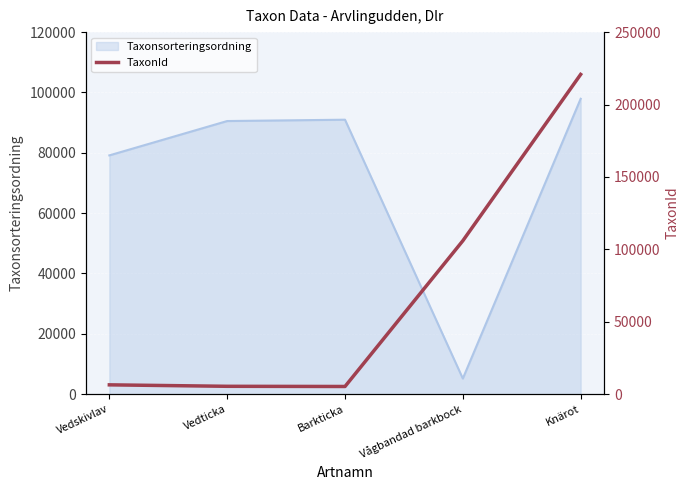

Is it true that the value at Vågbandad barkbock is 105930?

True